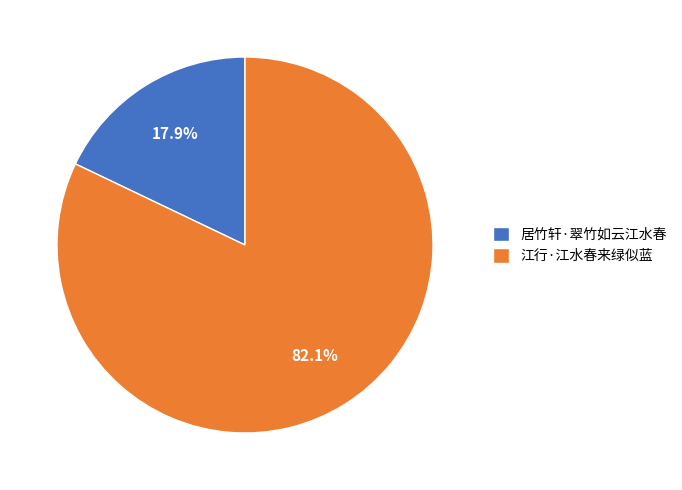

How many segments does this pie chart have?

2